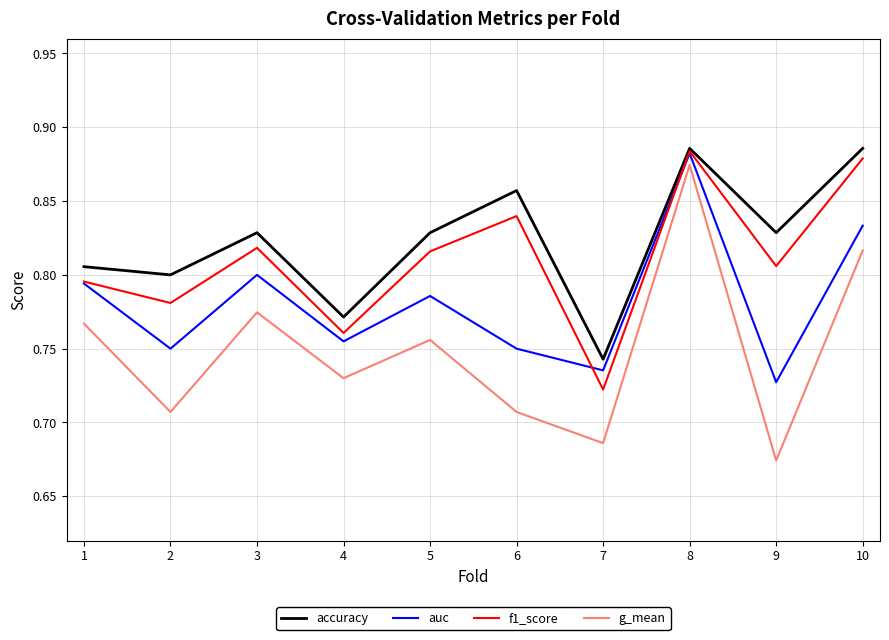

True or false: g_mean and f1_score cross at least once.

False